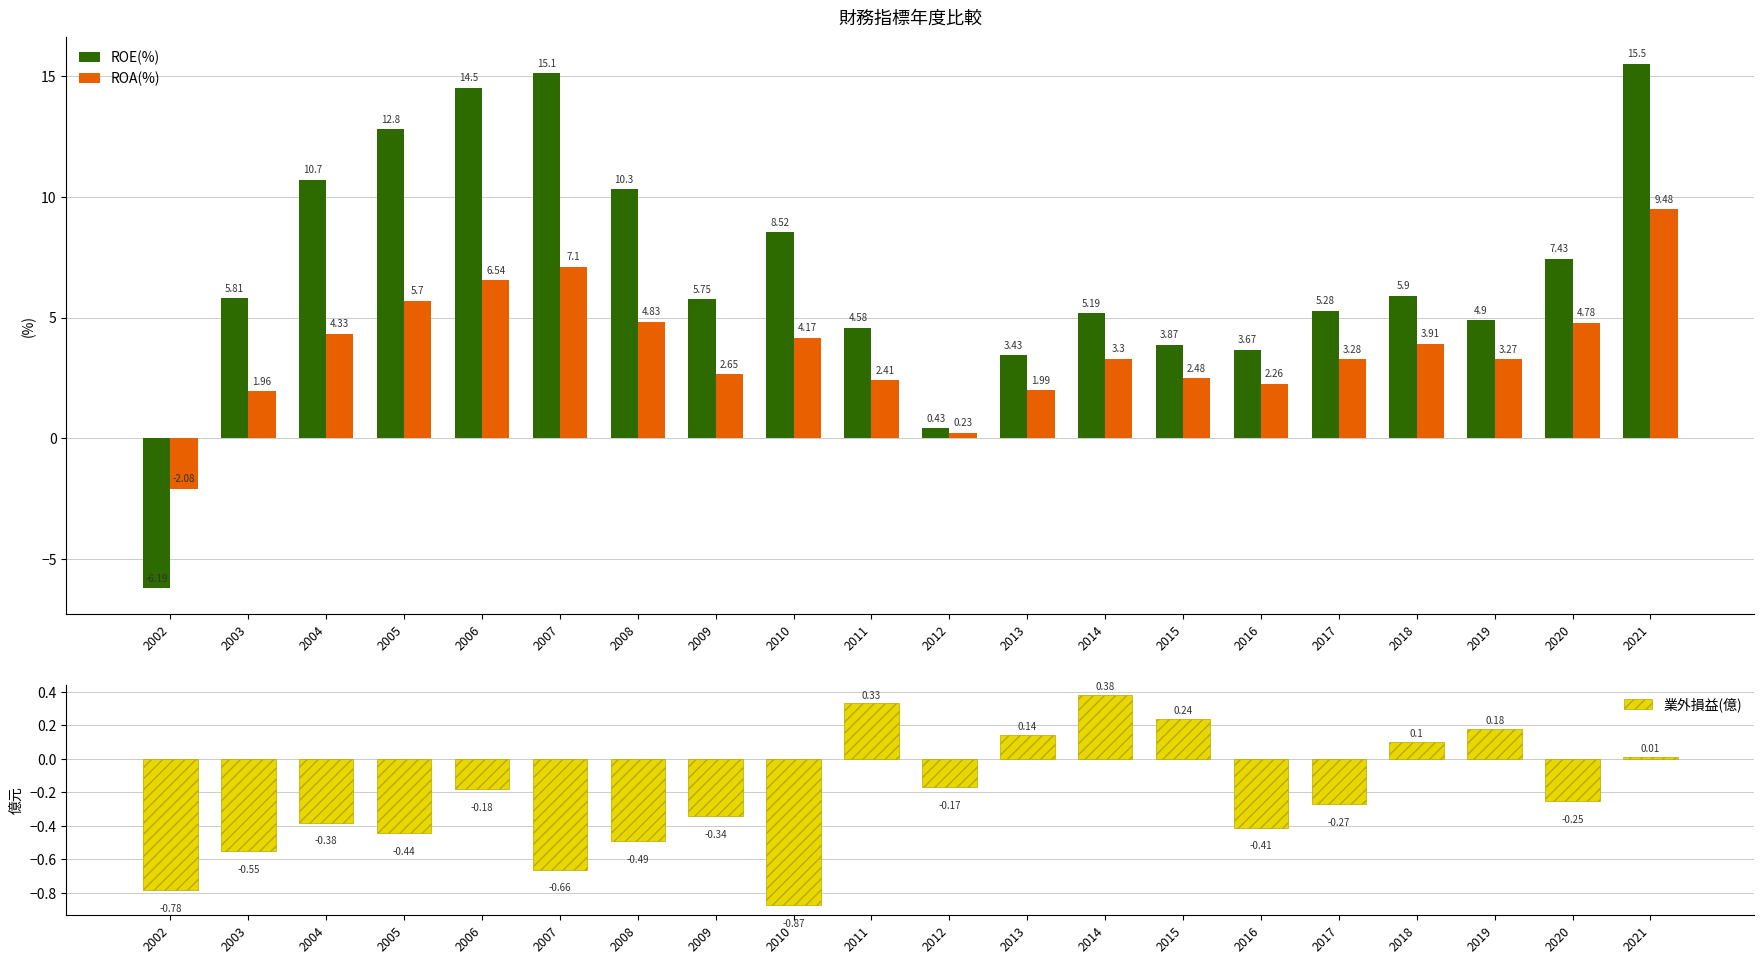

How many data points in ROA(%) are less than 3?

8